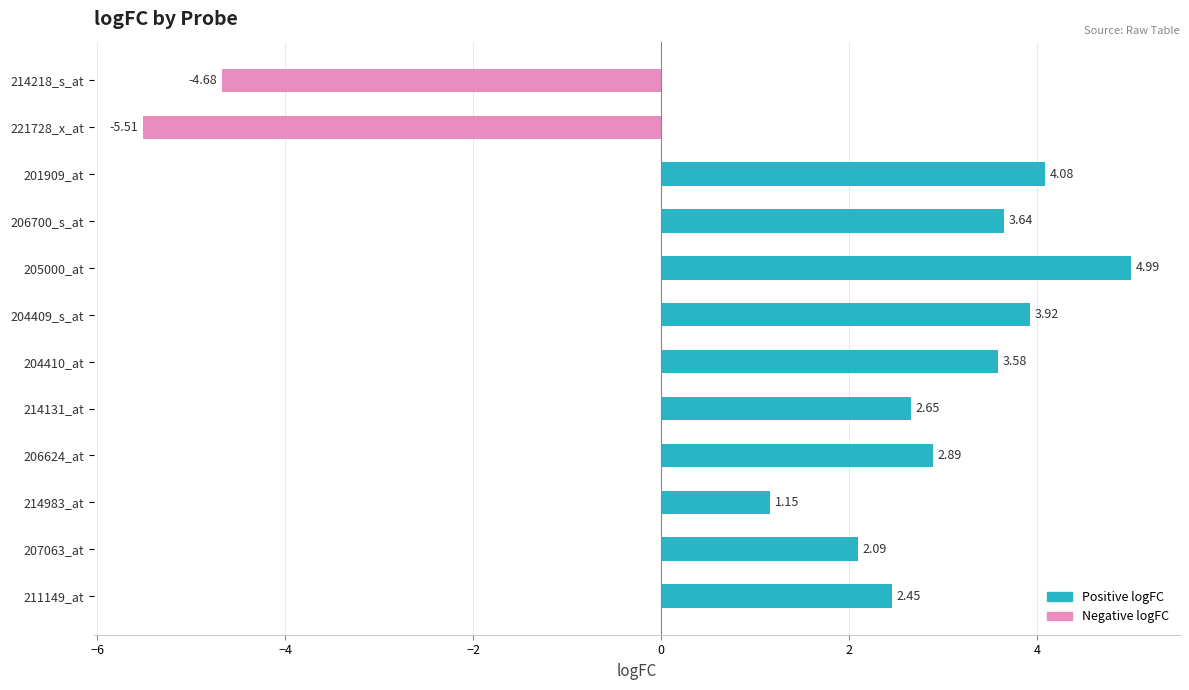

Count the number of categories in the chart.

12